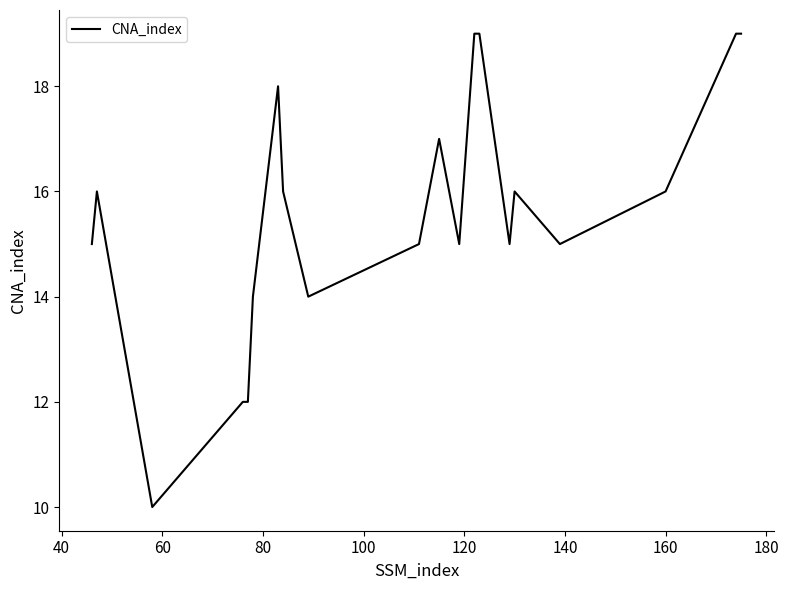

Does the chart display data point markers on the line(s)?

No